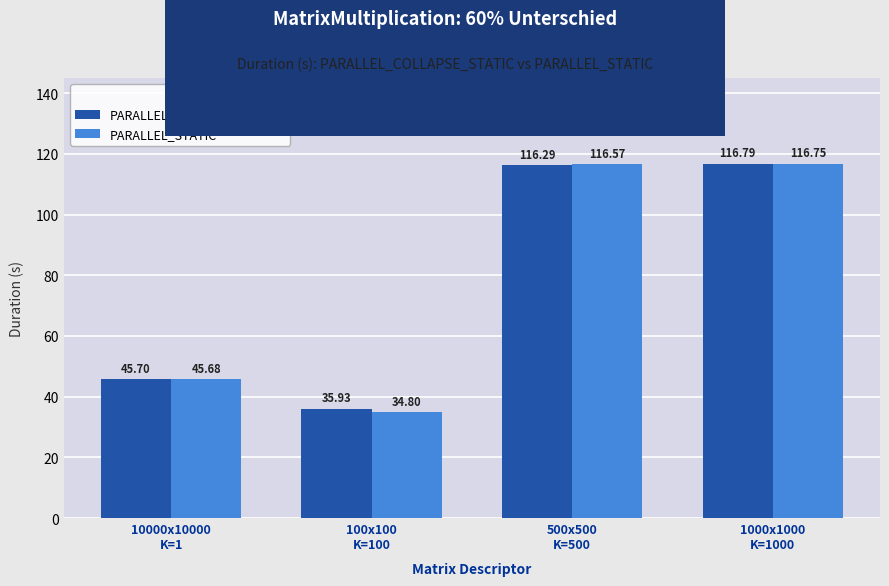

Is it true that PARALLEL_COLLAPSE_STATIC equals 67.6 at 1000x1000
K=1000?

False